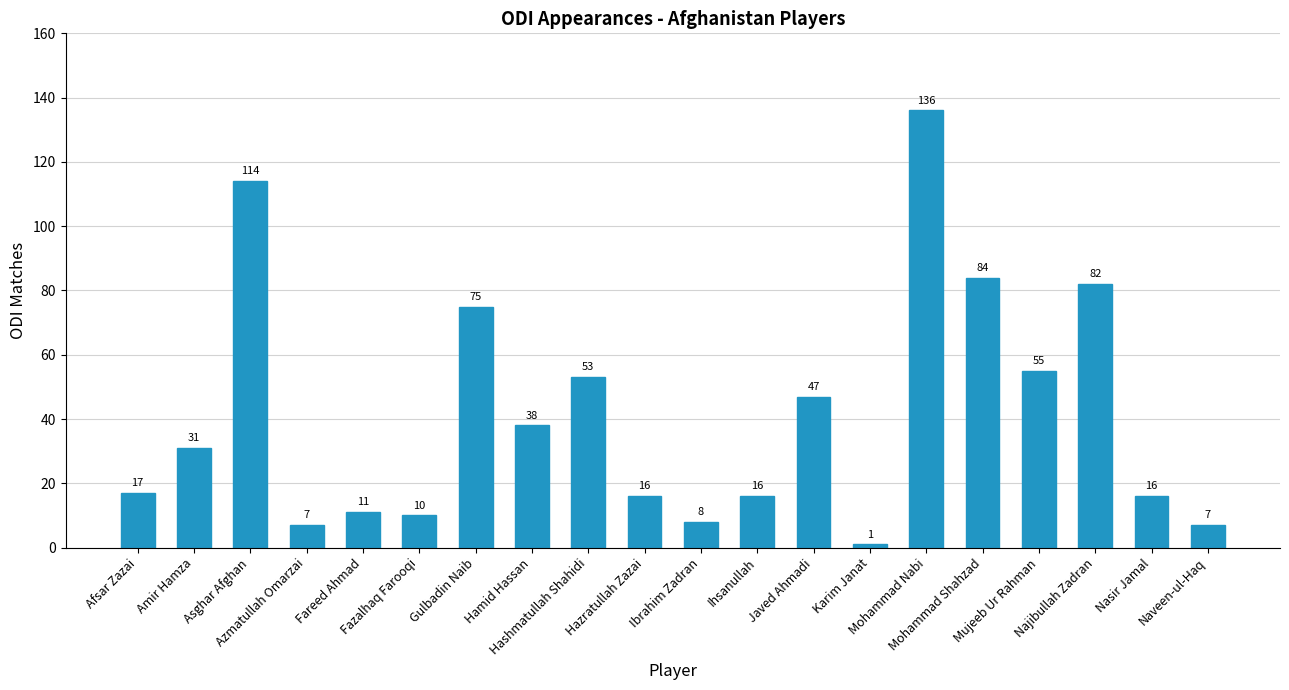

What is the change in value from Hazratullah Zazai to Mujeeb Ur Rahman?

+39